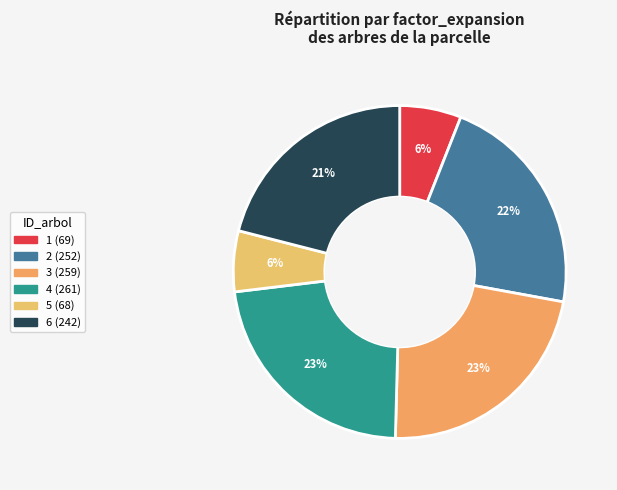

To the nearest percent, what is the average slice percentage?

17%